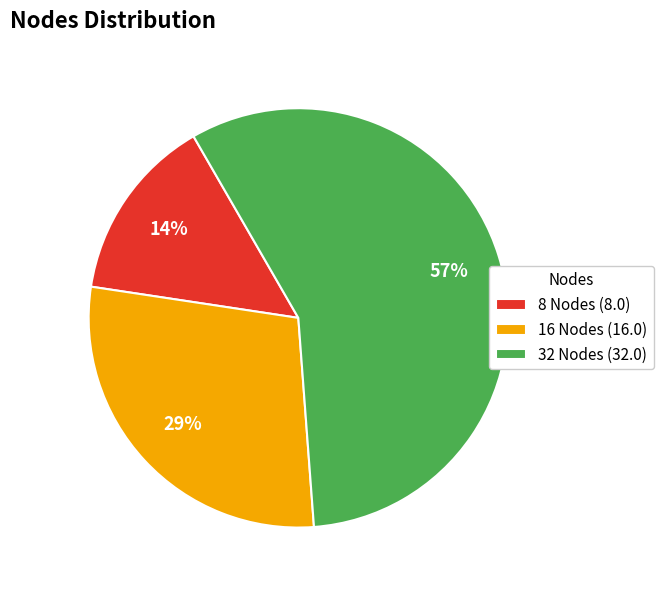

How many segments does this pie chart have?

3